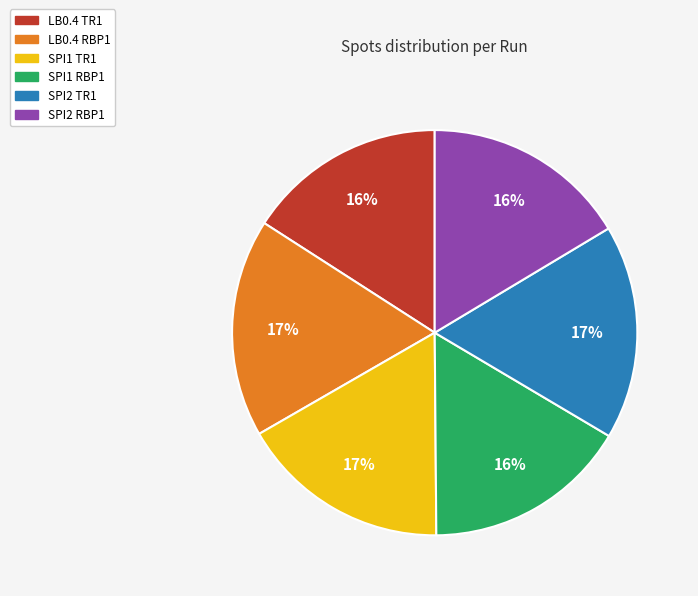

To the nearest percent, what percentage of the pie is LB0.4 RBP1?

17%